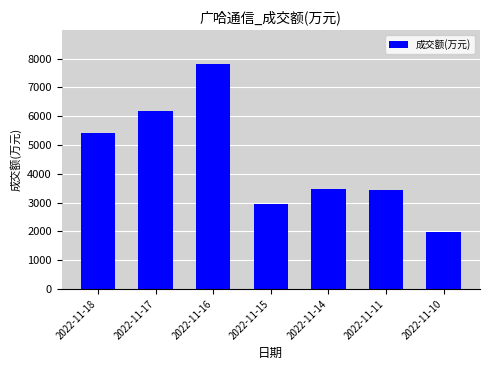

How many values are below 3461?

3